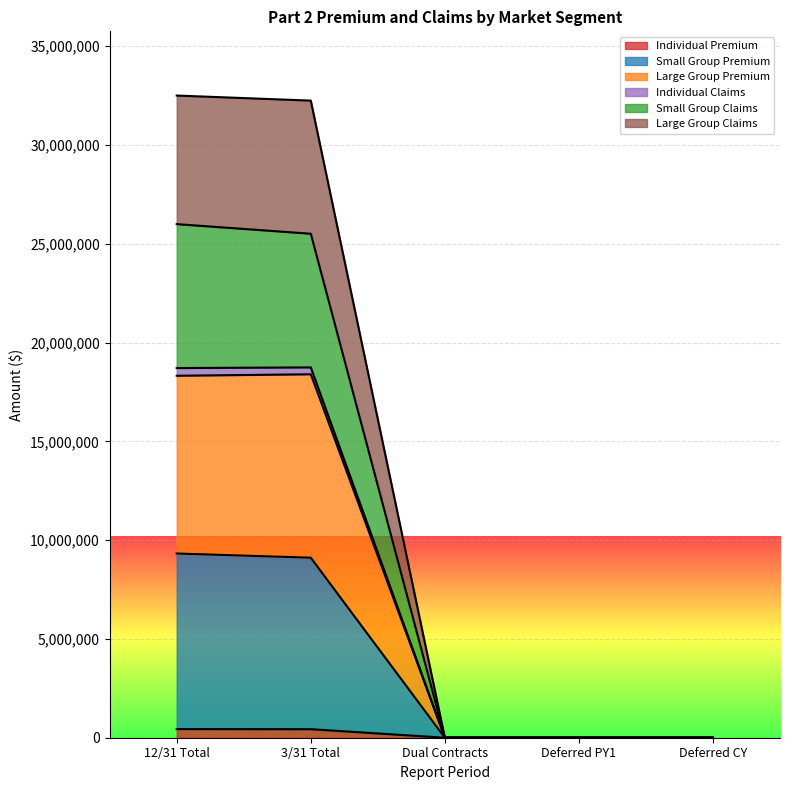

Does the chart display data point markers on the line(s)?

No